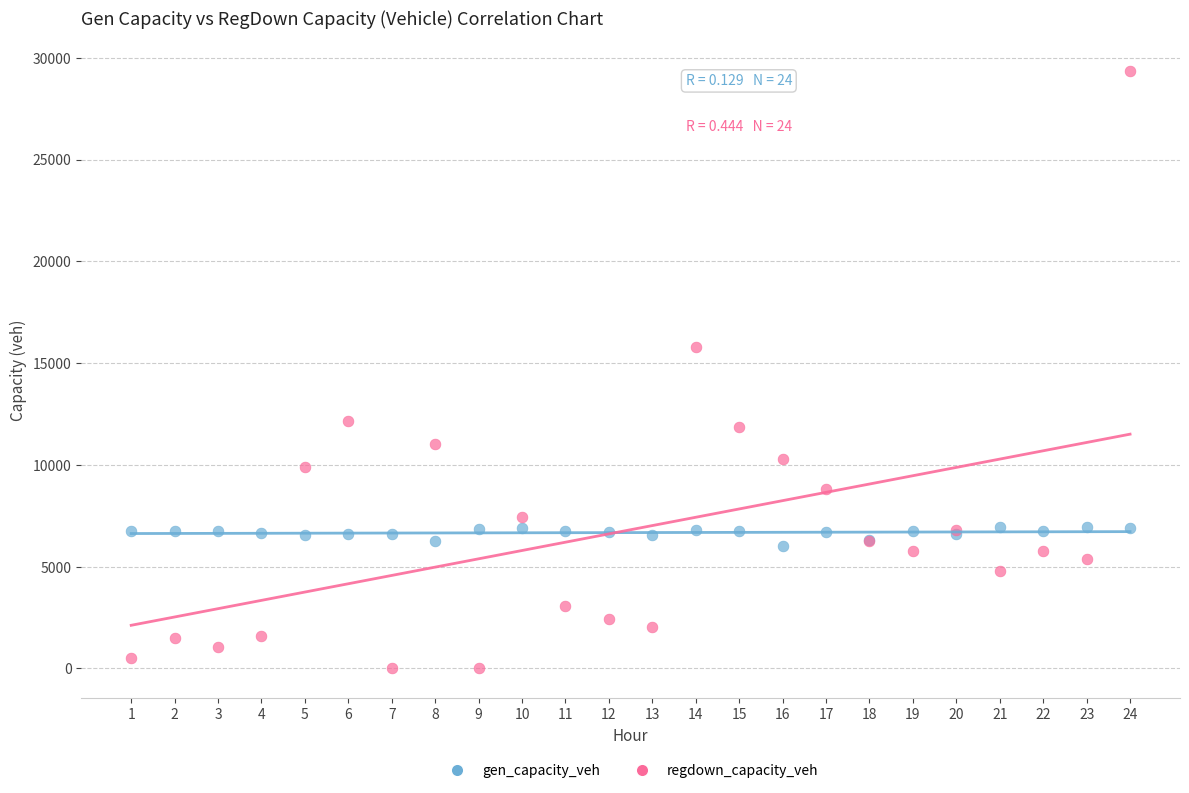

Which series contains the highest Y value?

regdown_capacity_veh